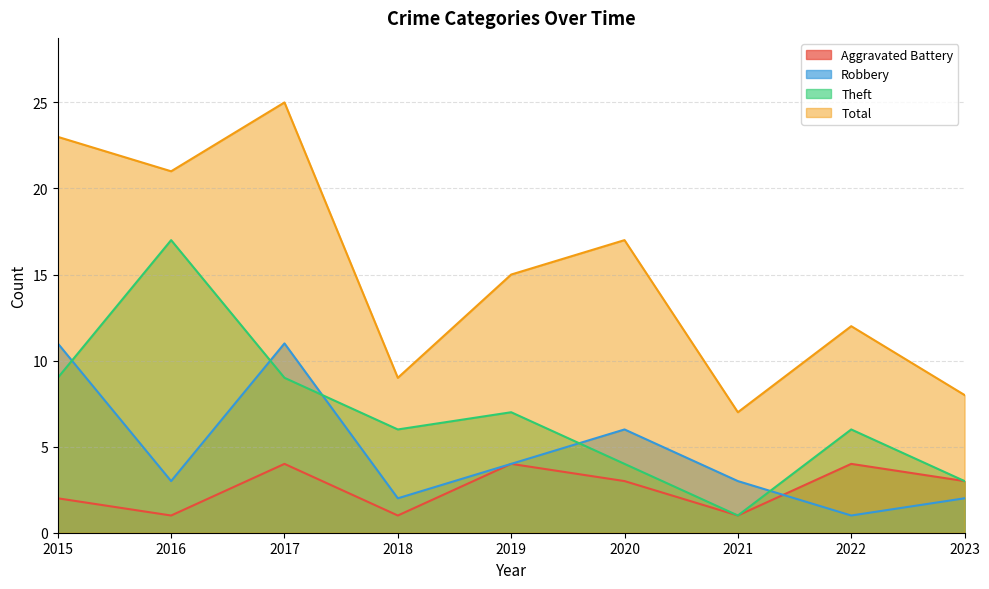

What is the spread (max minus min) of values at 2018?

8